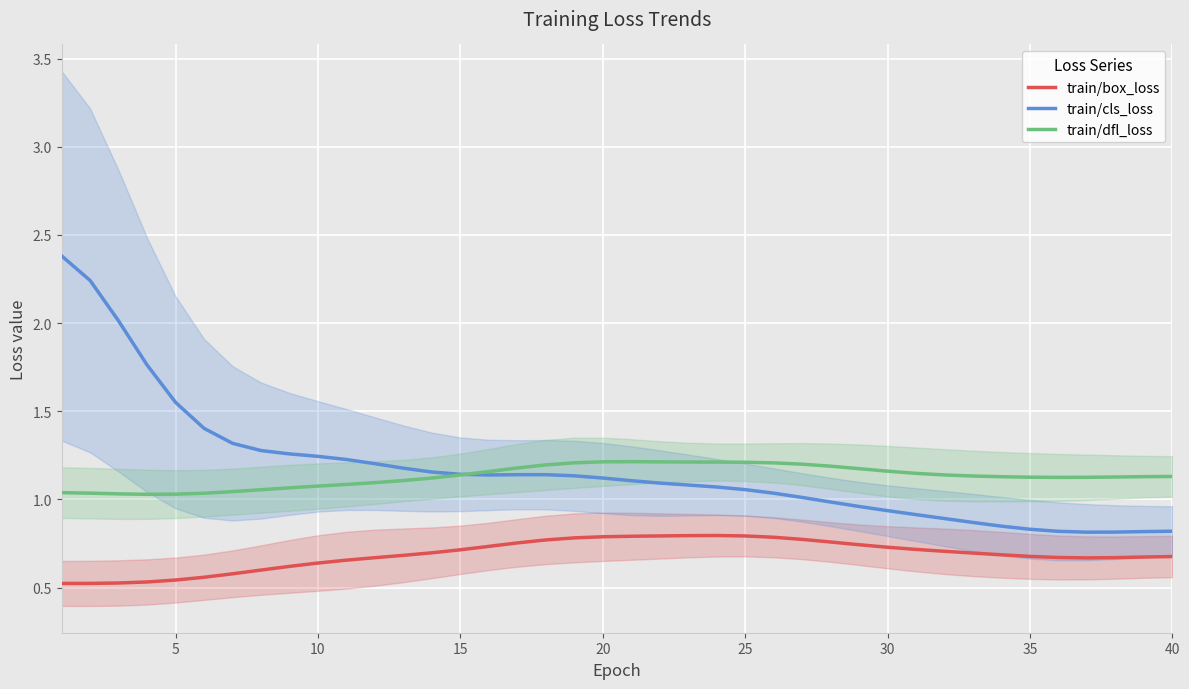

How many data points in train/cls_loss are above 1?

27